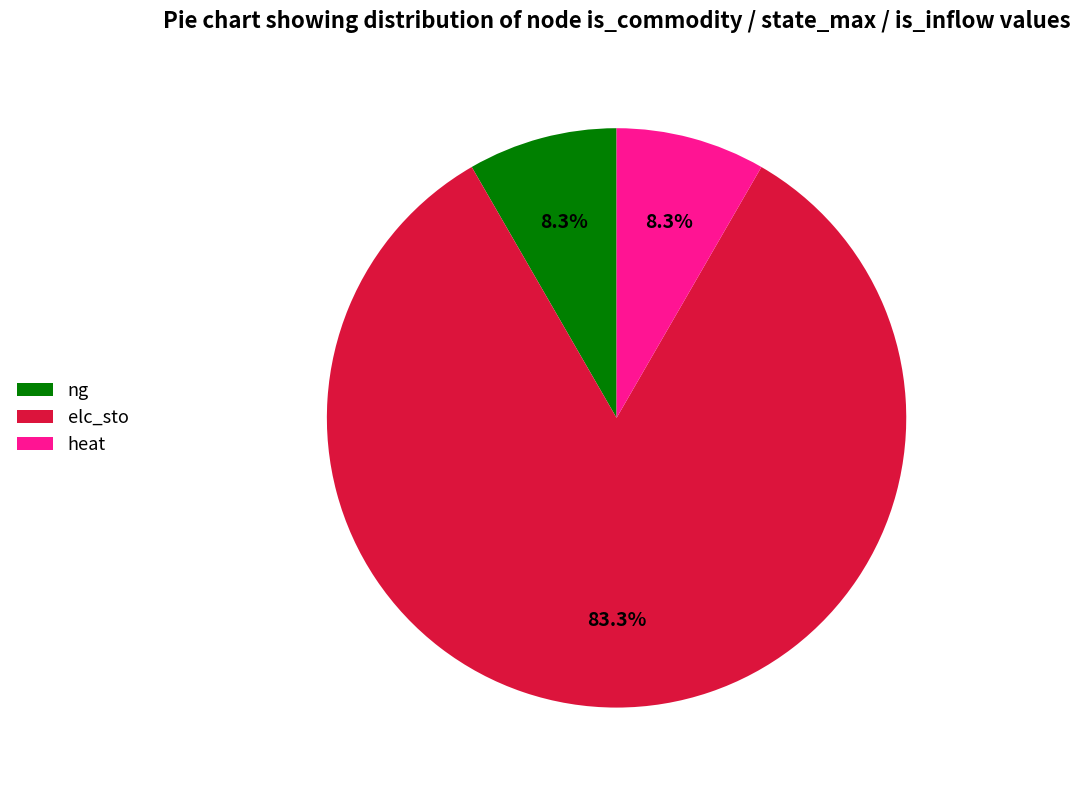

What is the largest slice in the pie chart?

elc_sto